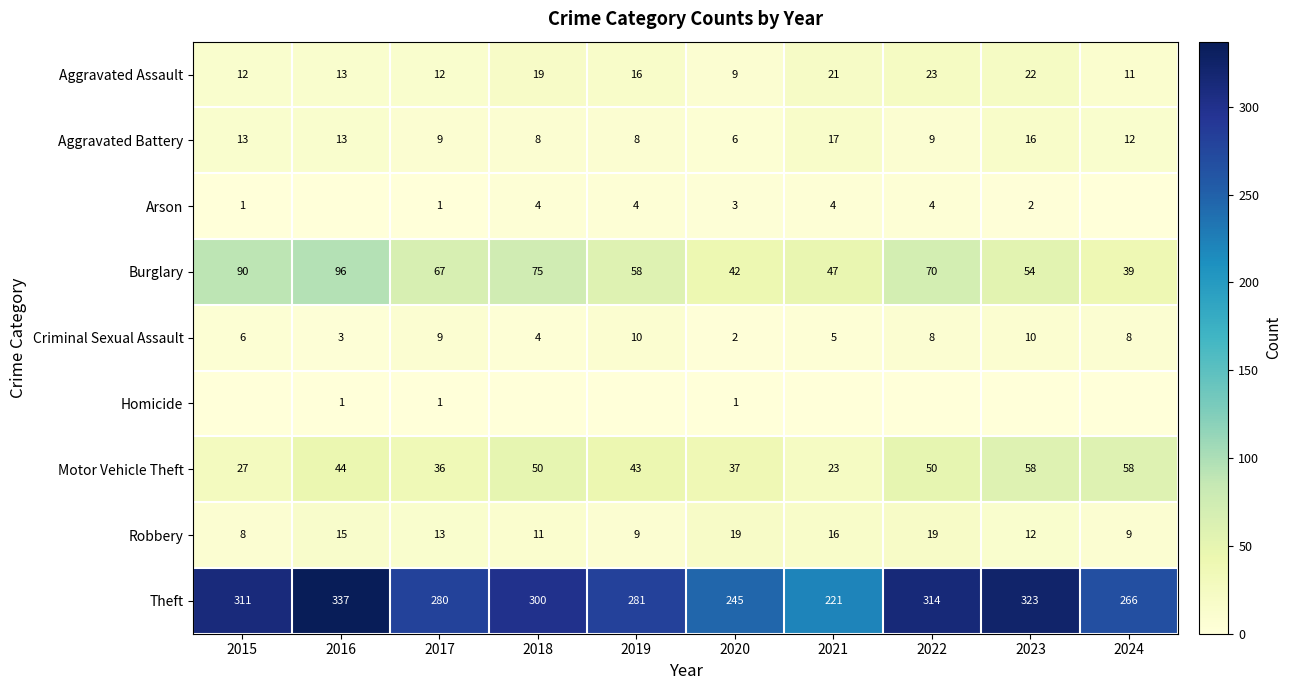

Which label corresponds to the largest value in the chart?

2016